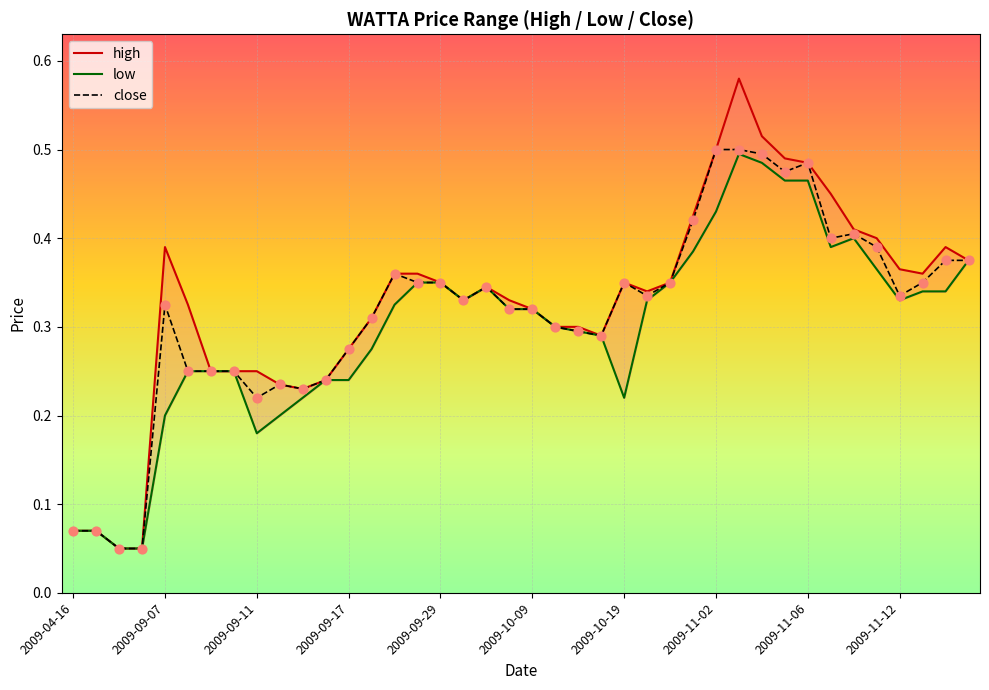

At which category is the sum across all series the highest?

2009-11-03